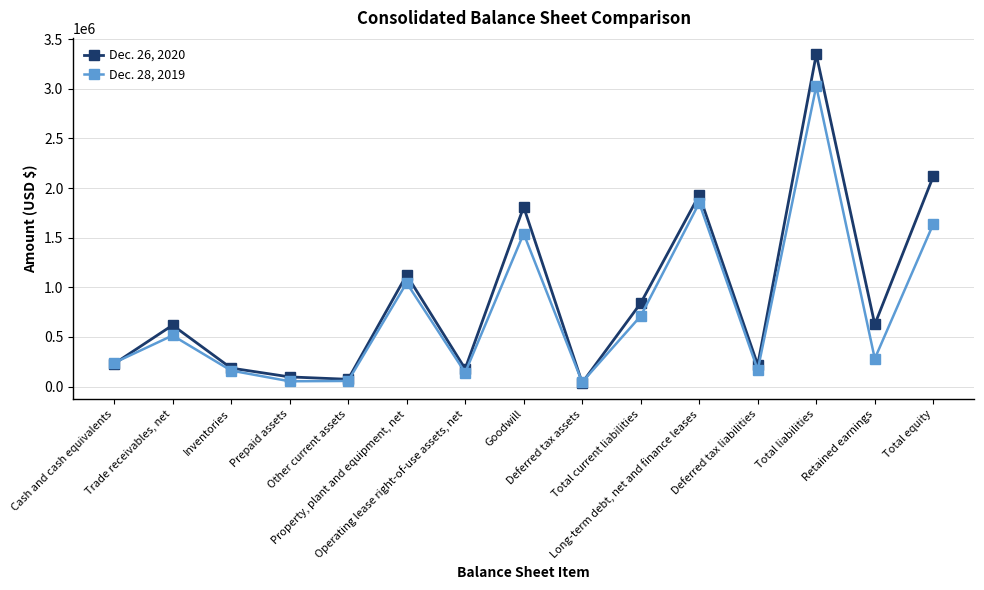

In Dec. 26, 2020, how many points are lower than both neighbors (excluding endpoints)?

5